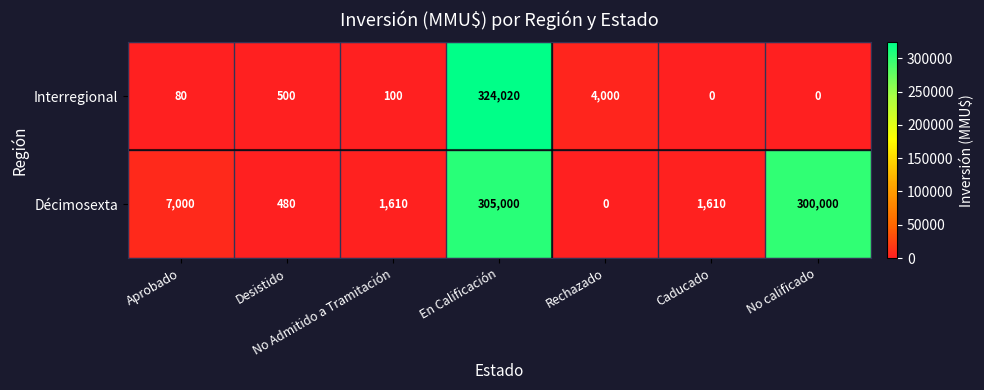

Which series has the largest range (max minus min)?

Interregional